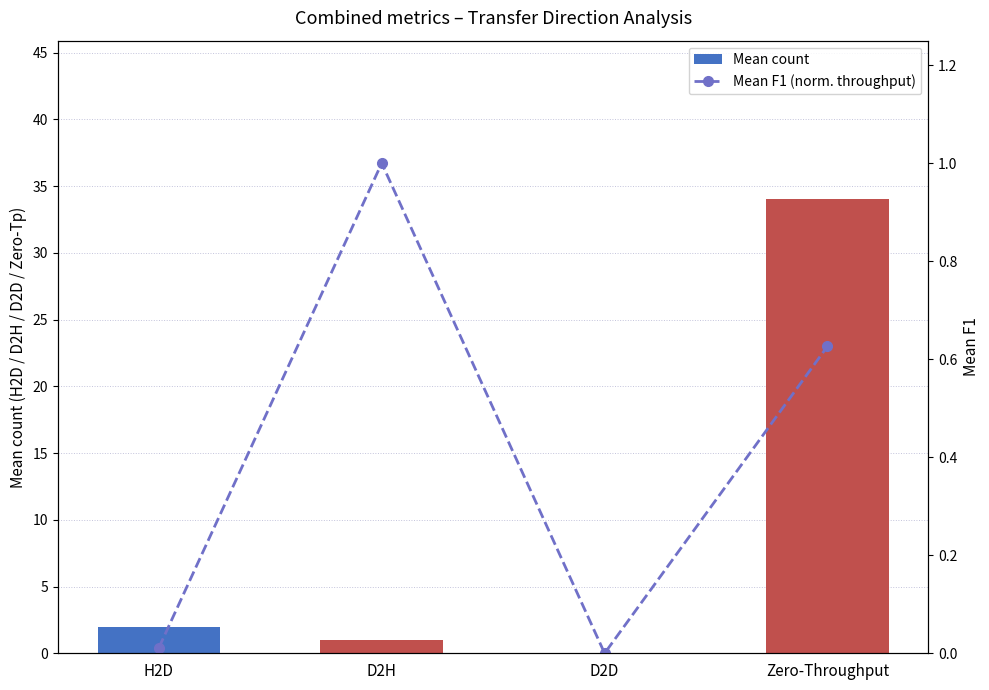

Which series has the largest range (max minus min)?

Mean count